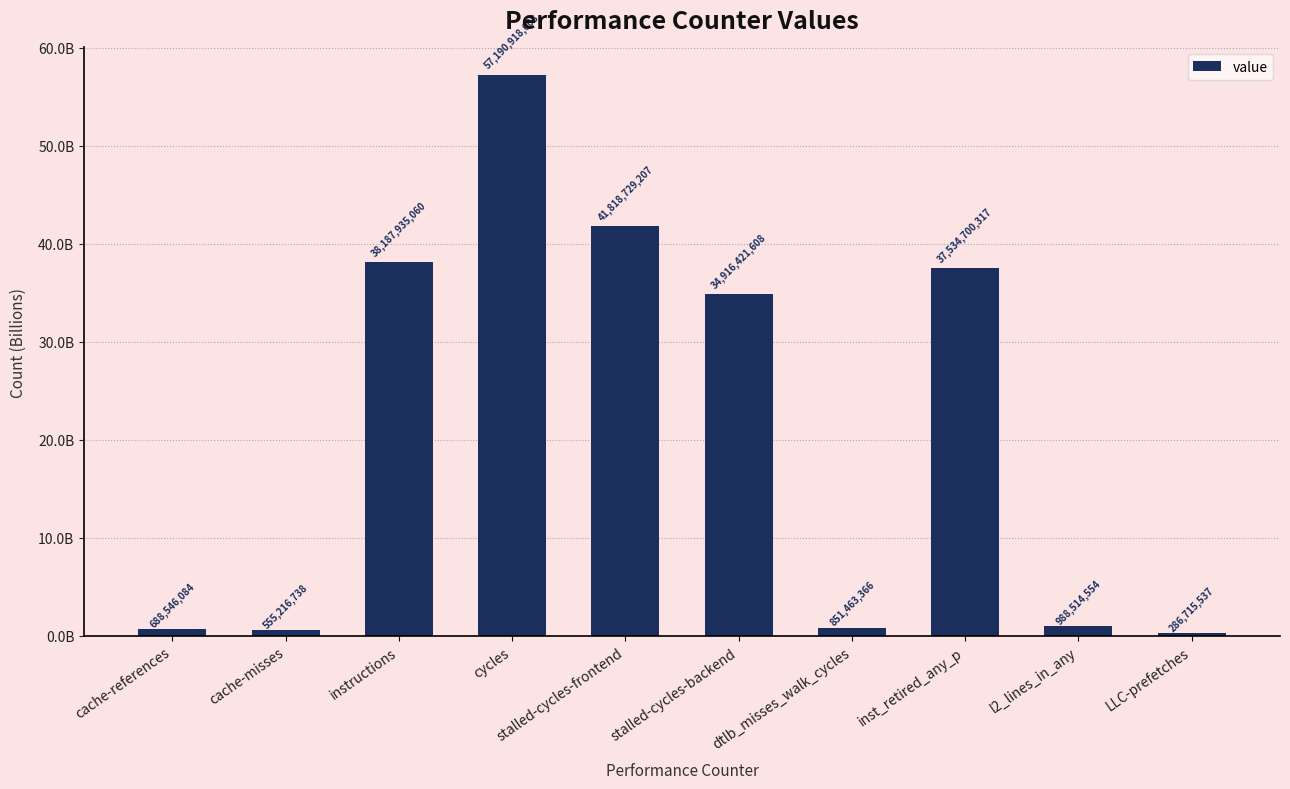

Are the bars horizontal?

No